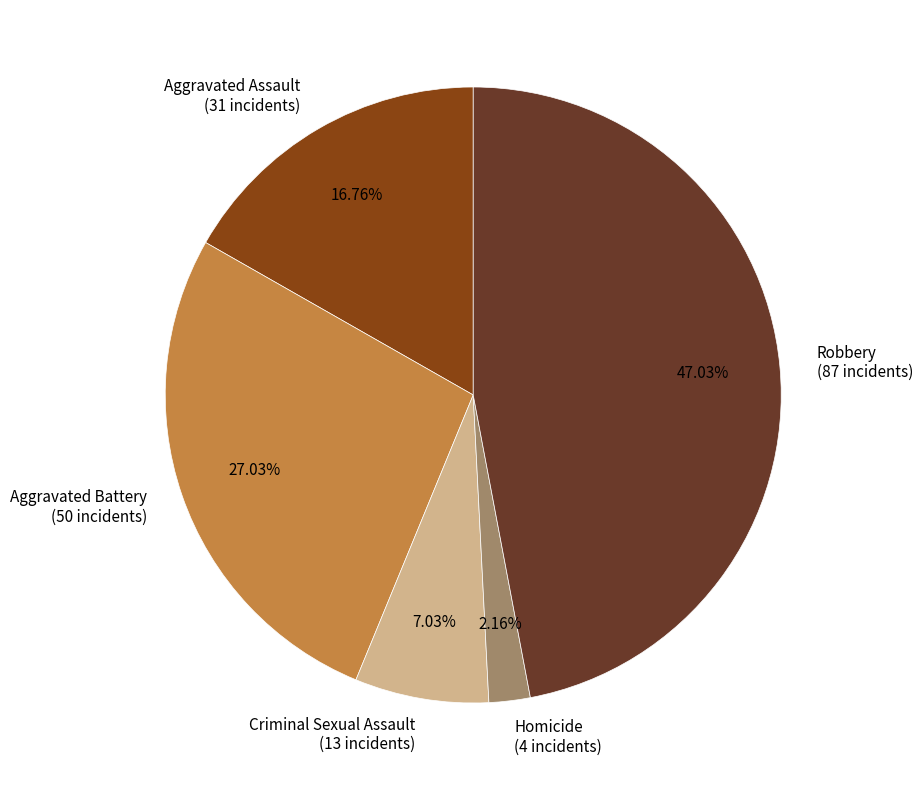

True or false: Criminal Sexual Assault accounts for 1% of the total.

False